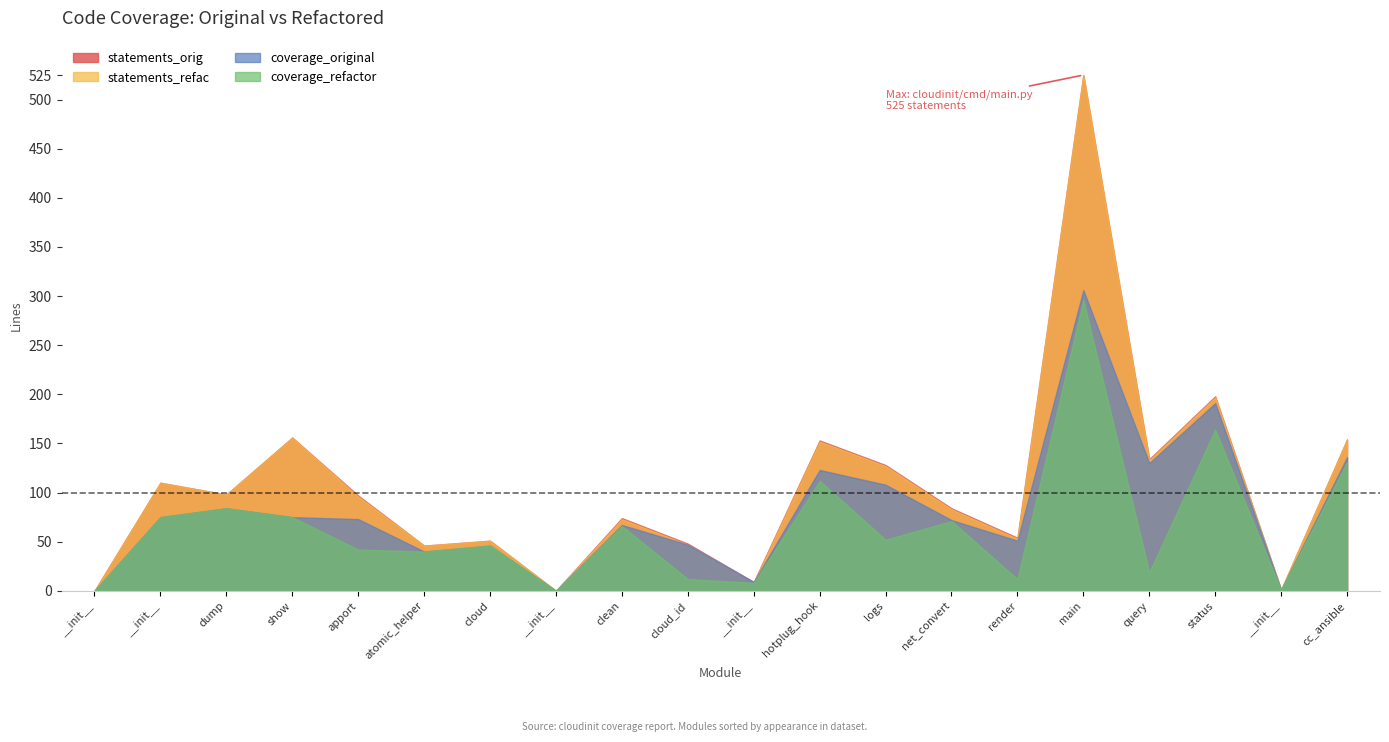

What is the difference between the coverage_original values at cloudinit/cmd/devel/hotplug_hook.py and cloudinit/cmd/cloud_id.py?

76